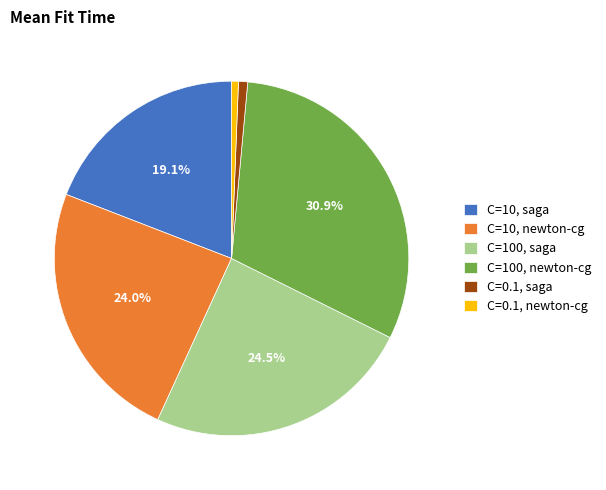

To the nearest percent, what is the average slice percentage?

17%